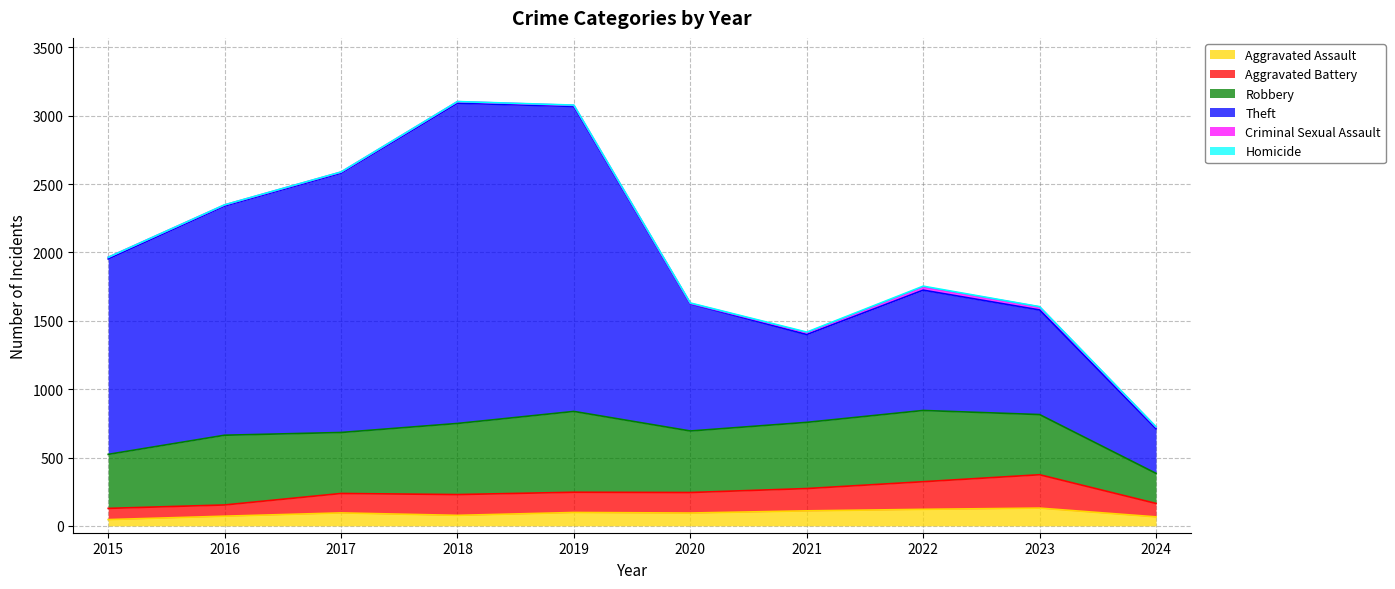

True or false: Aggravated Battery has more than 1 interior local peaks.

True